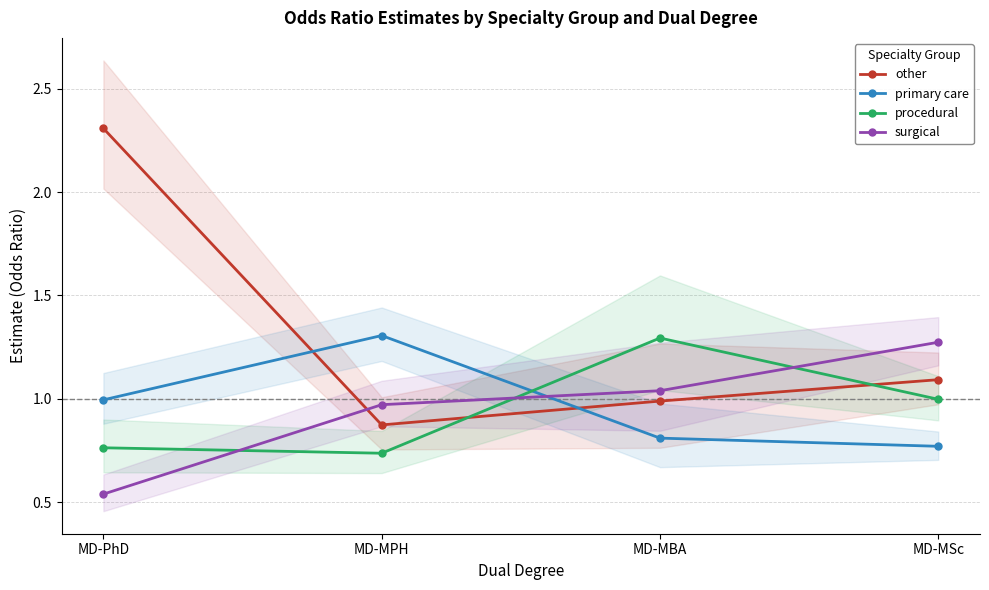

What are all the series names shown in the legend?

other, primary care, procedural, surgical